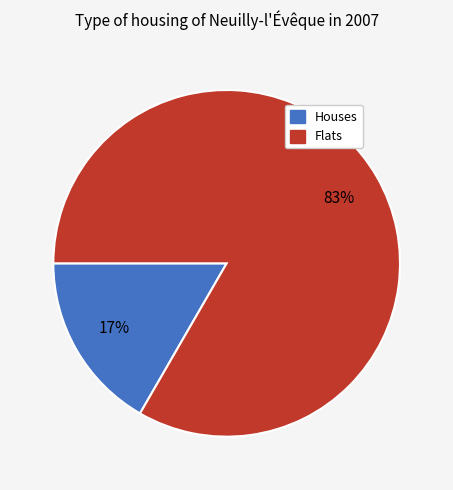

Does any single category account for the majority?

Yes